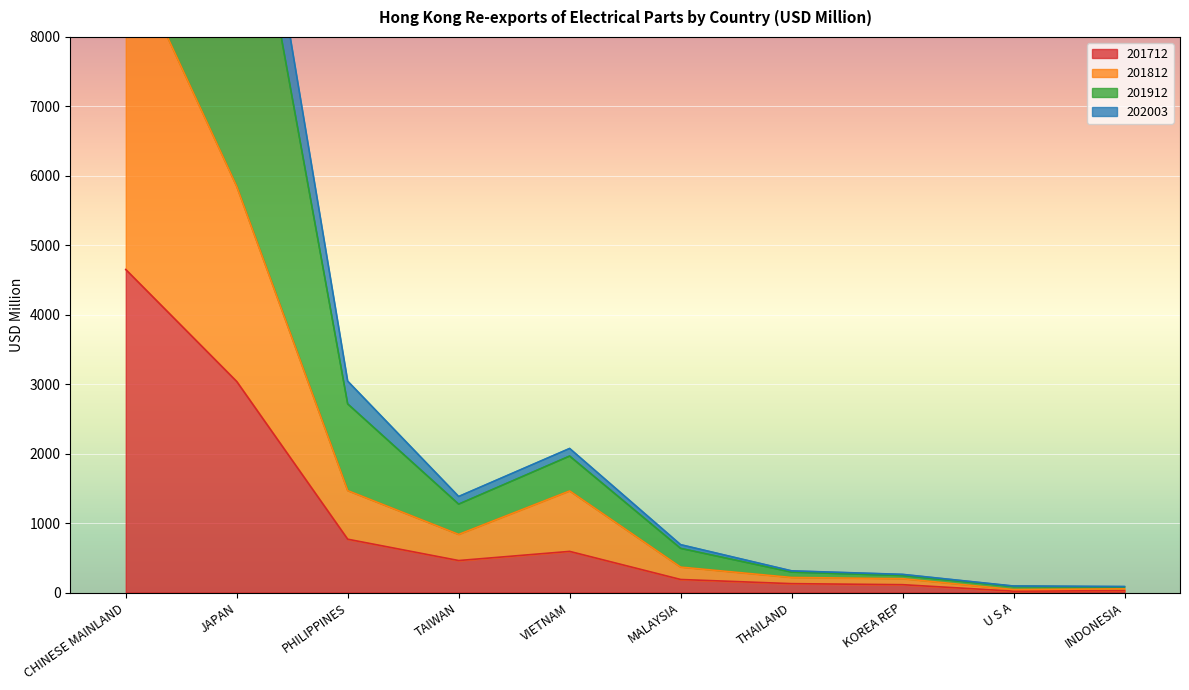

How many interior local valleys does the 201712 series have?

2